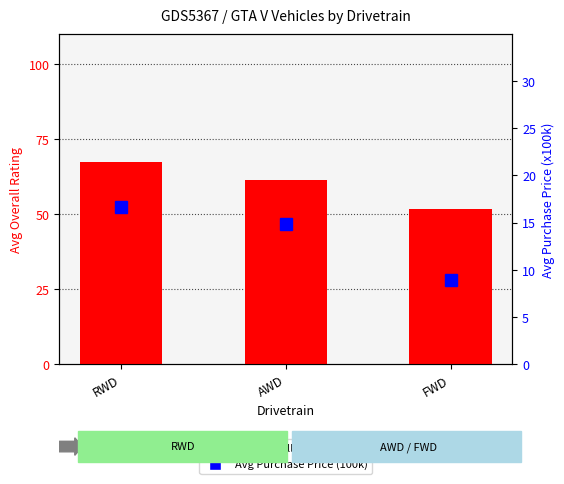

How many series are shown in this chart?

2